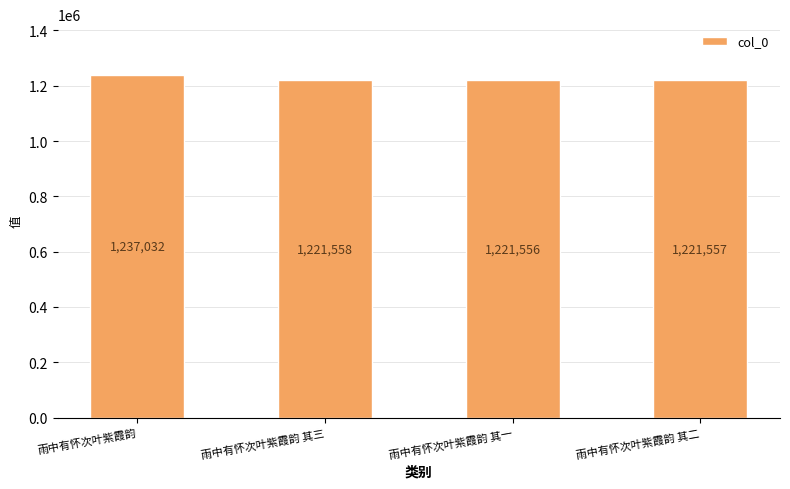

What is the value of the 4th bar from the left?

1221557